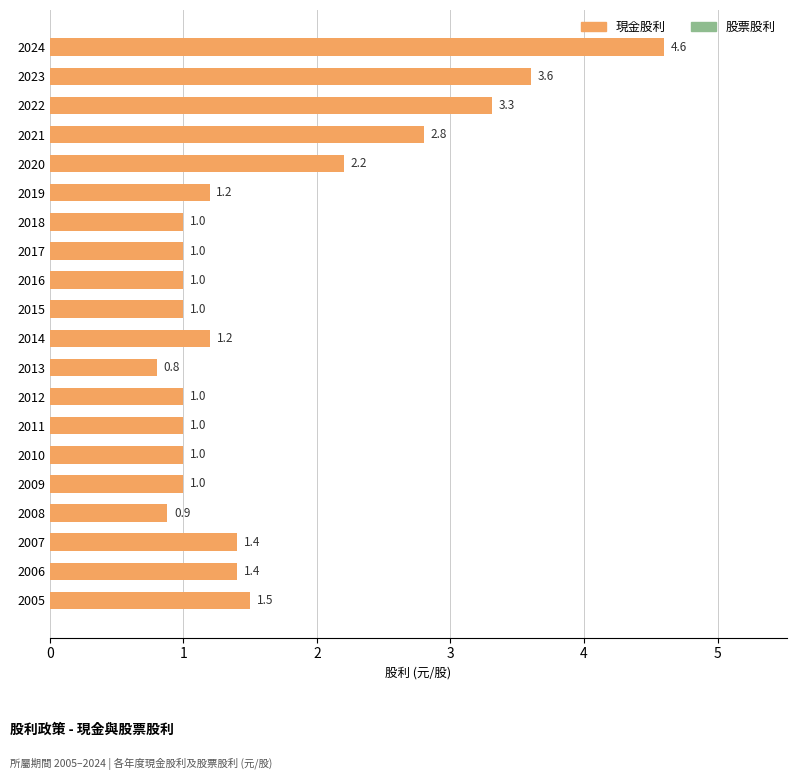

Does the chart contain stacked bars?

No